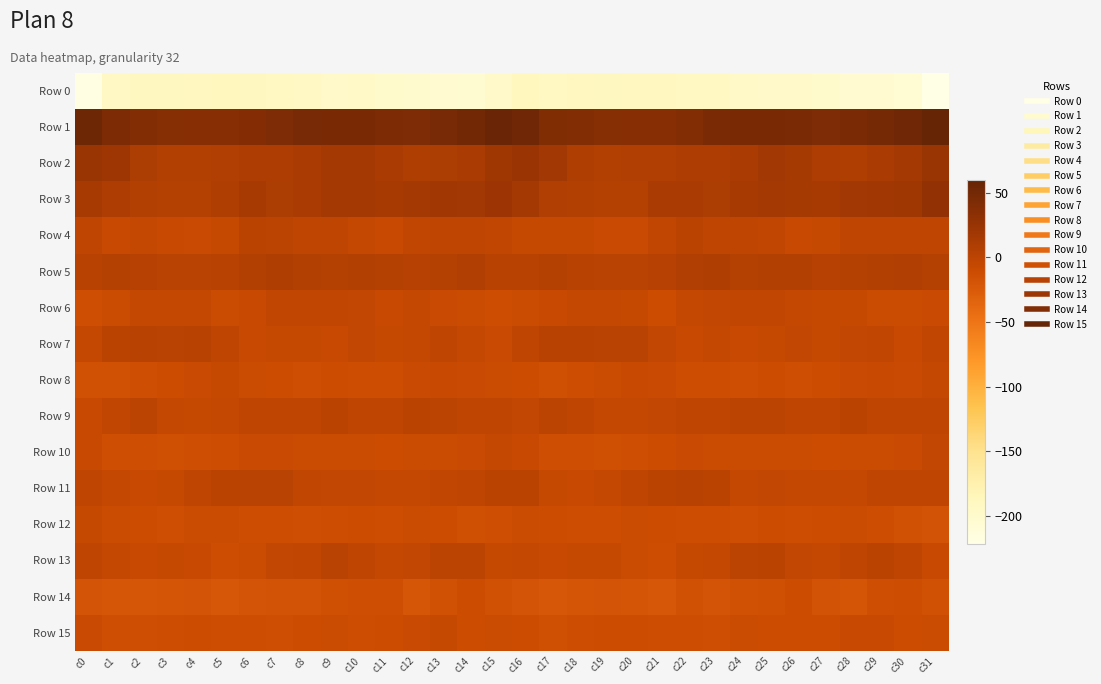

Which series has the largest total across all categories?

Row 1